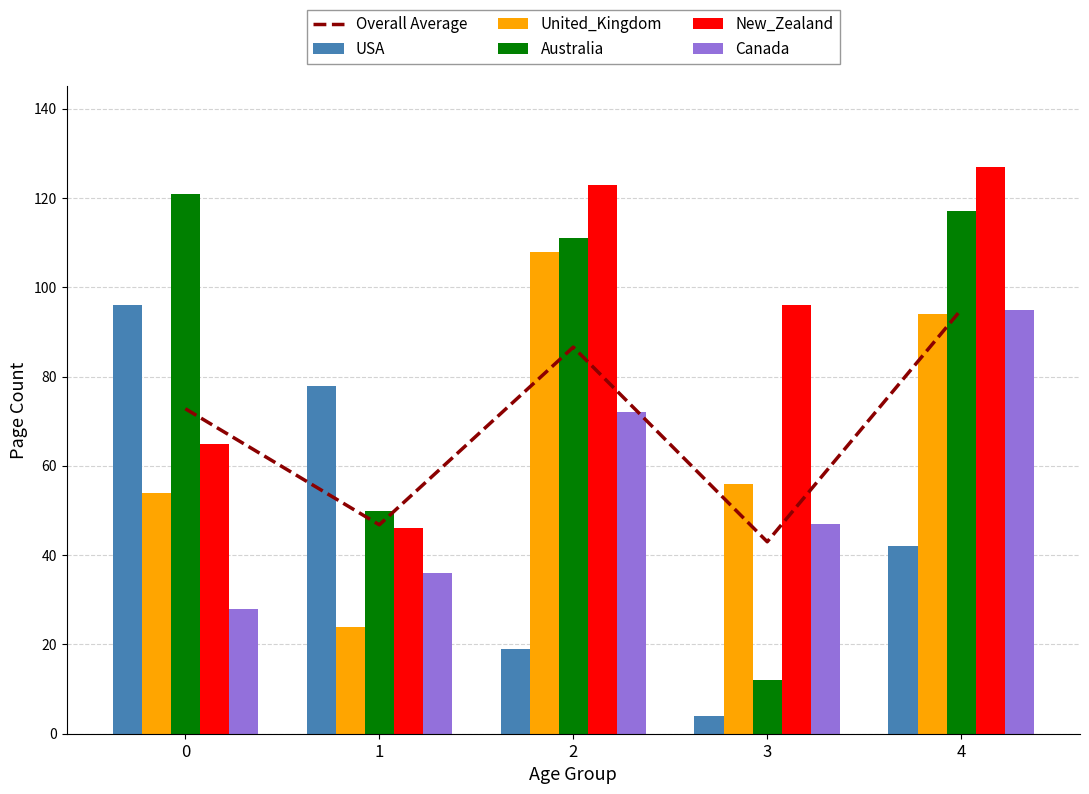

Is the value of Australia at 3 greater than the value of USA at 1?

No